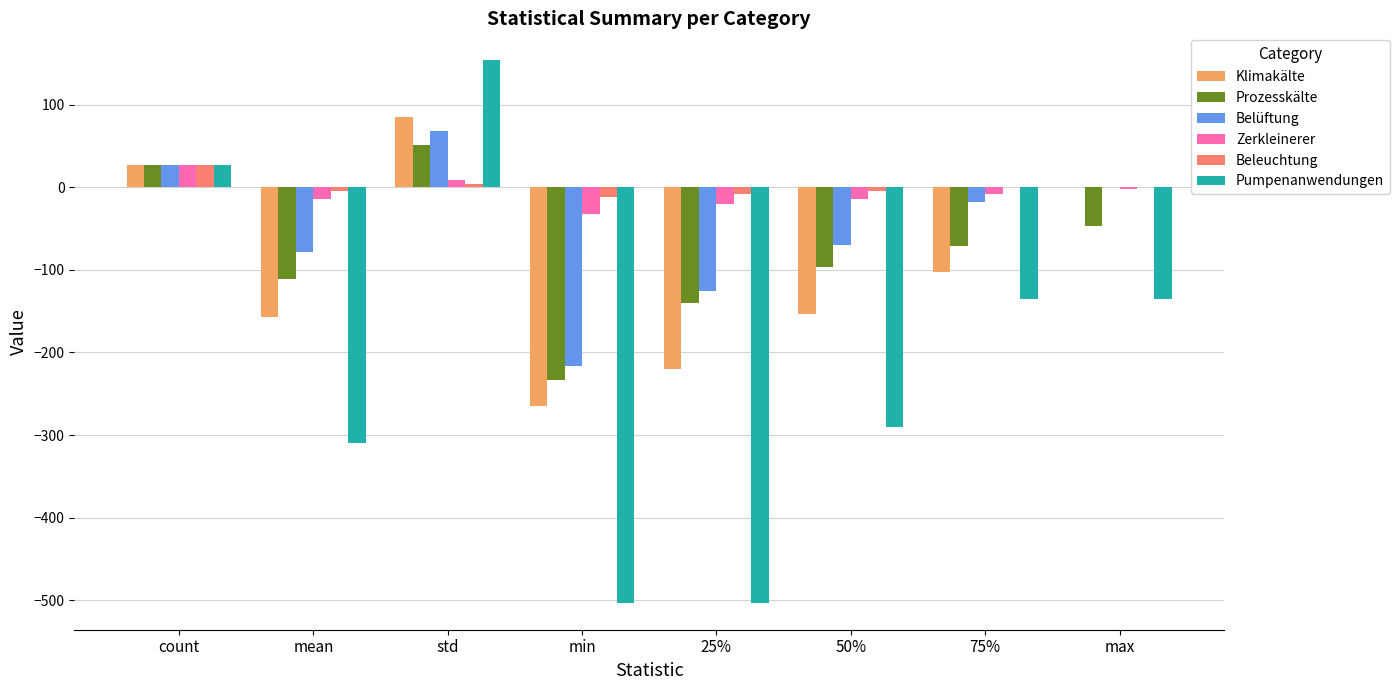

How many groups of bars are there?

8